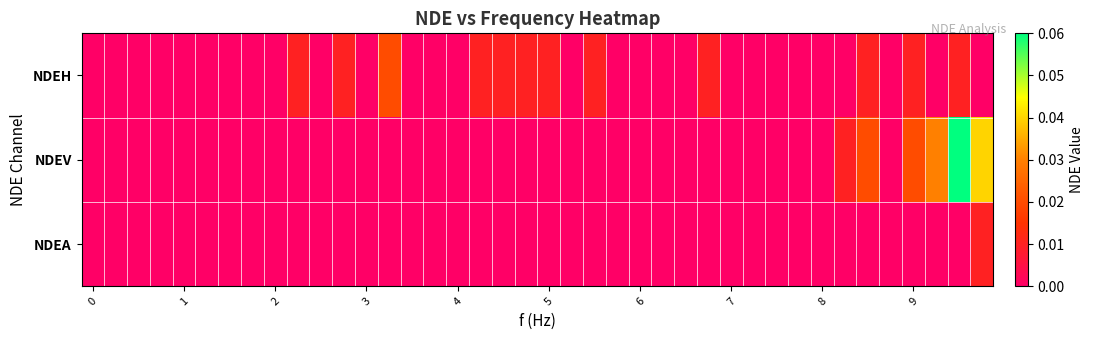

Reading left to right, list all the values displayed in this chart.

NDEH: 0.0	0.0	0.0	0.0	0.0	0.0	0.0	0.0	0.0	0.0	0.0	0.0	0.0	0.0	0.0	0.0	0.0	0.0	0.0	0.0	0.0	0.0	0.0	0.0	0.0	0.0	0.0	0.0	0.0	0.0	0.0	0.0	0.0	0.0	0.0	0.0	0.0	0.0	0.0	0.0
NDEV: 0.0	0.0	0.0	0.0	0.0	0.0	0.0	0.0	0.0	0.0	0.0	0.0	0.0	0.0	0.0	0.0	0.0	0.0	0.0	0.0	0.0	0.0	0.0	0.0	0.0	0.0	0.0	0.0	0.0	0.0	0.0	0.0	0.0	0.0	0.0	0.0	0.0	0.0	0.1	0.0
NDEA: 0.0	0.0	0.0	0.0	0.0	0.0	0.0	0.0	0.0	0.0	0.0	0.0	0.0	0.0	0.0	0.0	0.0	0.0	0.0	0.0	0.0	0.0	0.0	0.0	0.0	0.0	0.0	0.0	0.0	0.0	0.0	0.0	0.0	0.0	0.0	0.0	0.0	0.0	0.0	0.0